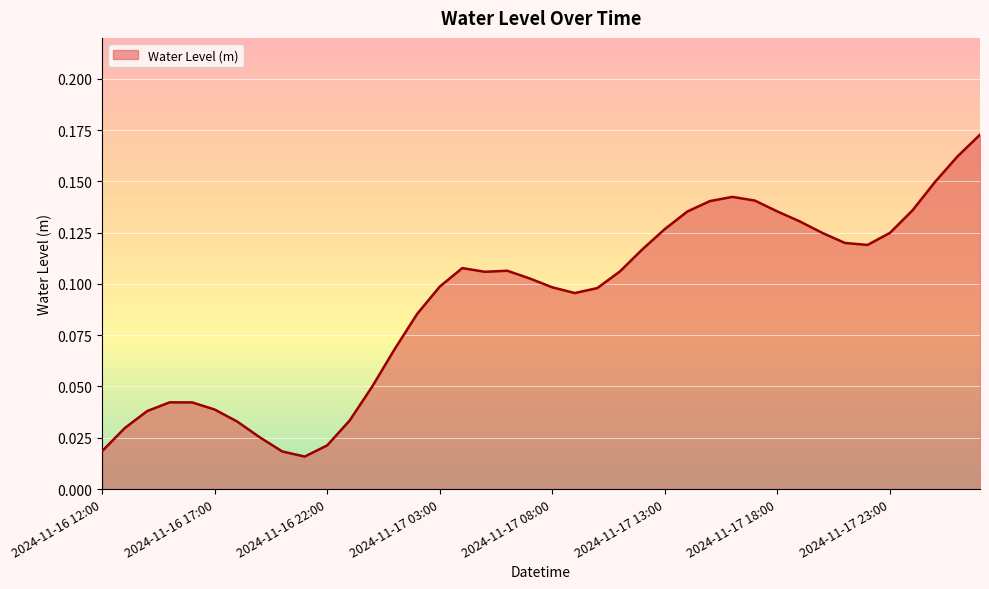

What is the maximum value shown in the chart?

0.2